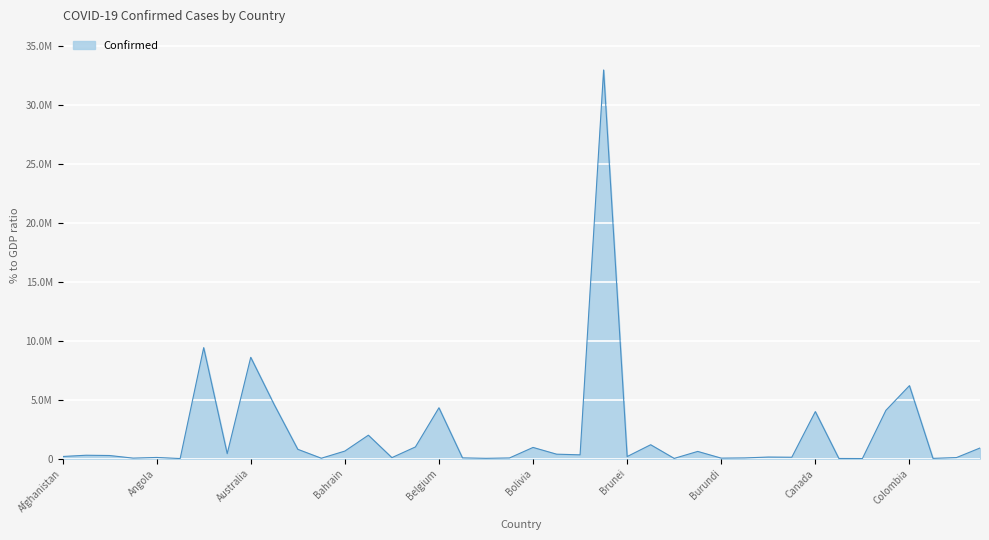

True or false: there are more than 2 points higher than both neighbors.

True